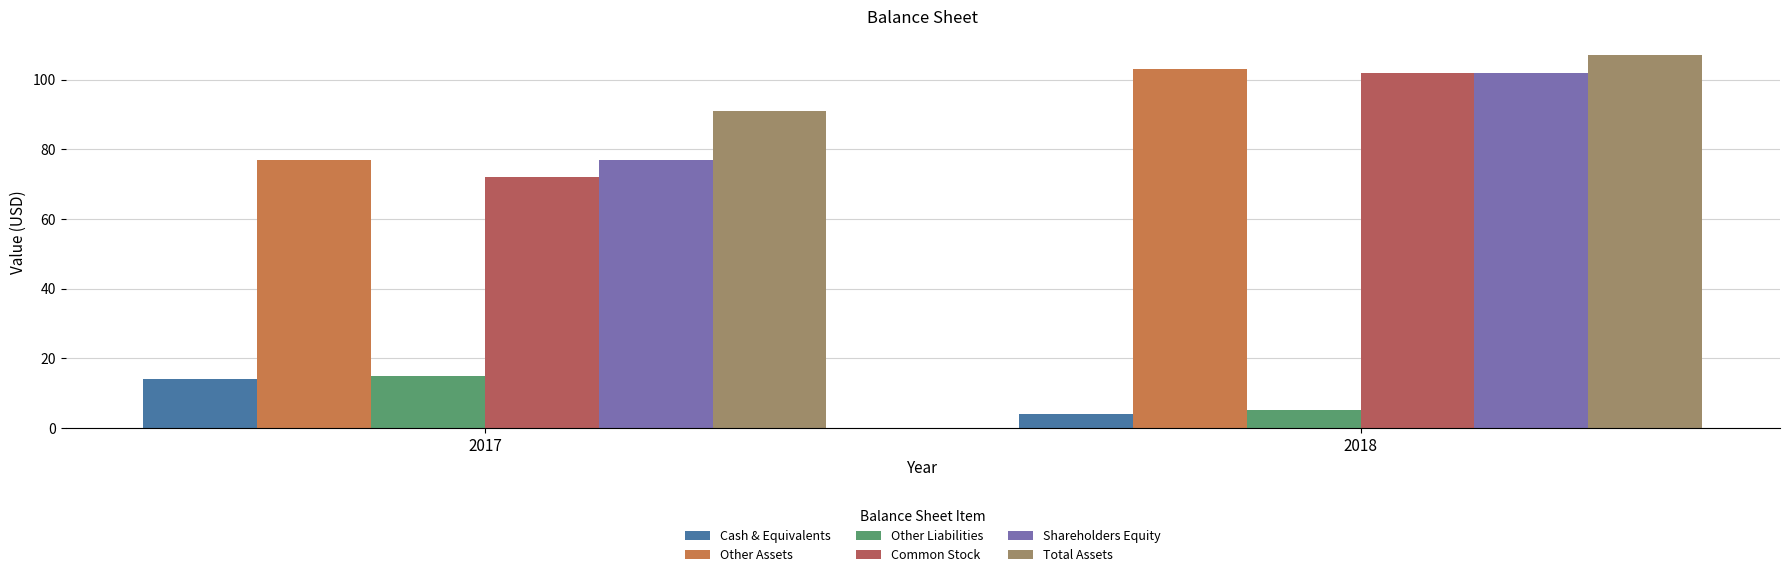

Rank the categories by Cash & Equivalents value from highest to lowest.

2017, 2018